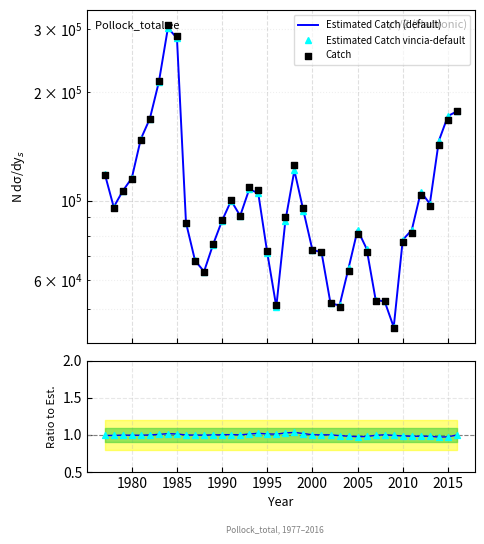

Which series has the largest total across all categories?

Catch